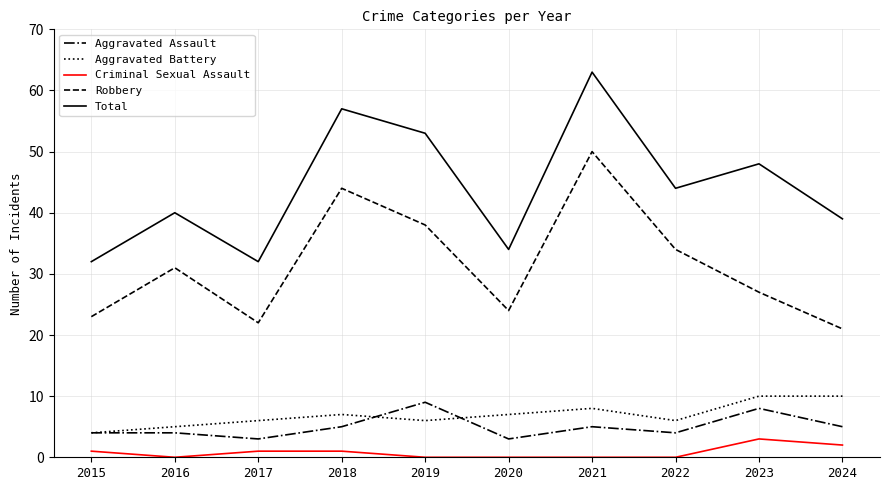

True or false: Aggravated Battery and Aggravated Assault cross at least once.

True